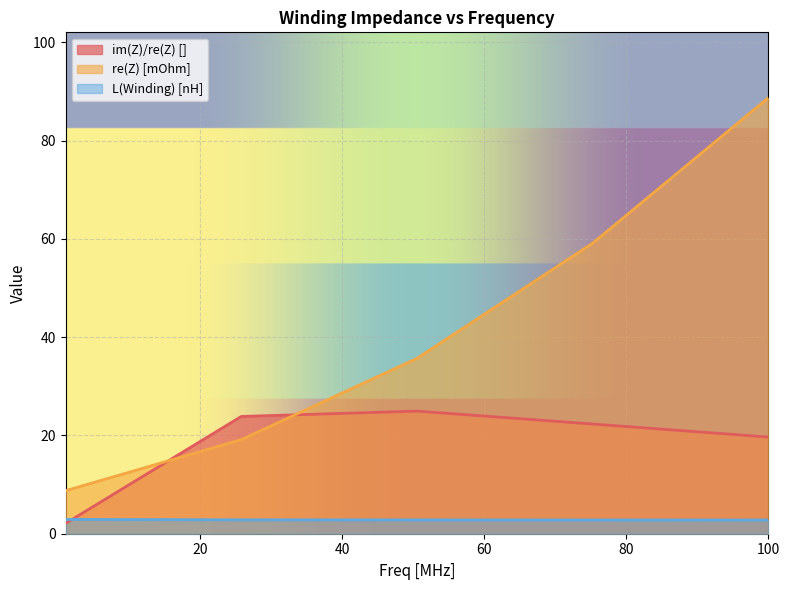

Reading left to right, transcribe all the data shown in this chart.

im(Z)/re(Z) []: 1=2.1	25.75=23.9	50.5=24.9	75.25=22.3	100=19.7
re(Z) [mOhm]: 1=8.8	25.75=19.1	50.5=35.7	75.25=59.1	100=88.7
L(Winding) [nH]: 1=2.9	25.75=2.8	50.5=2.8	75.25=2.8	100=2.8